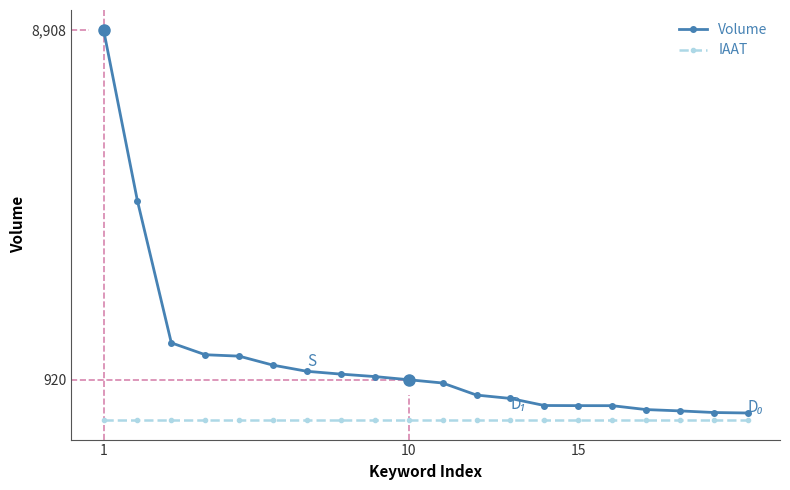

Which series has the widest spread of values?

Volume